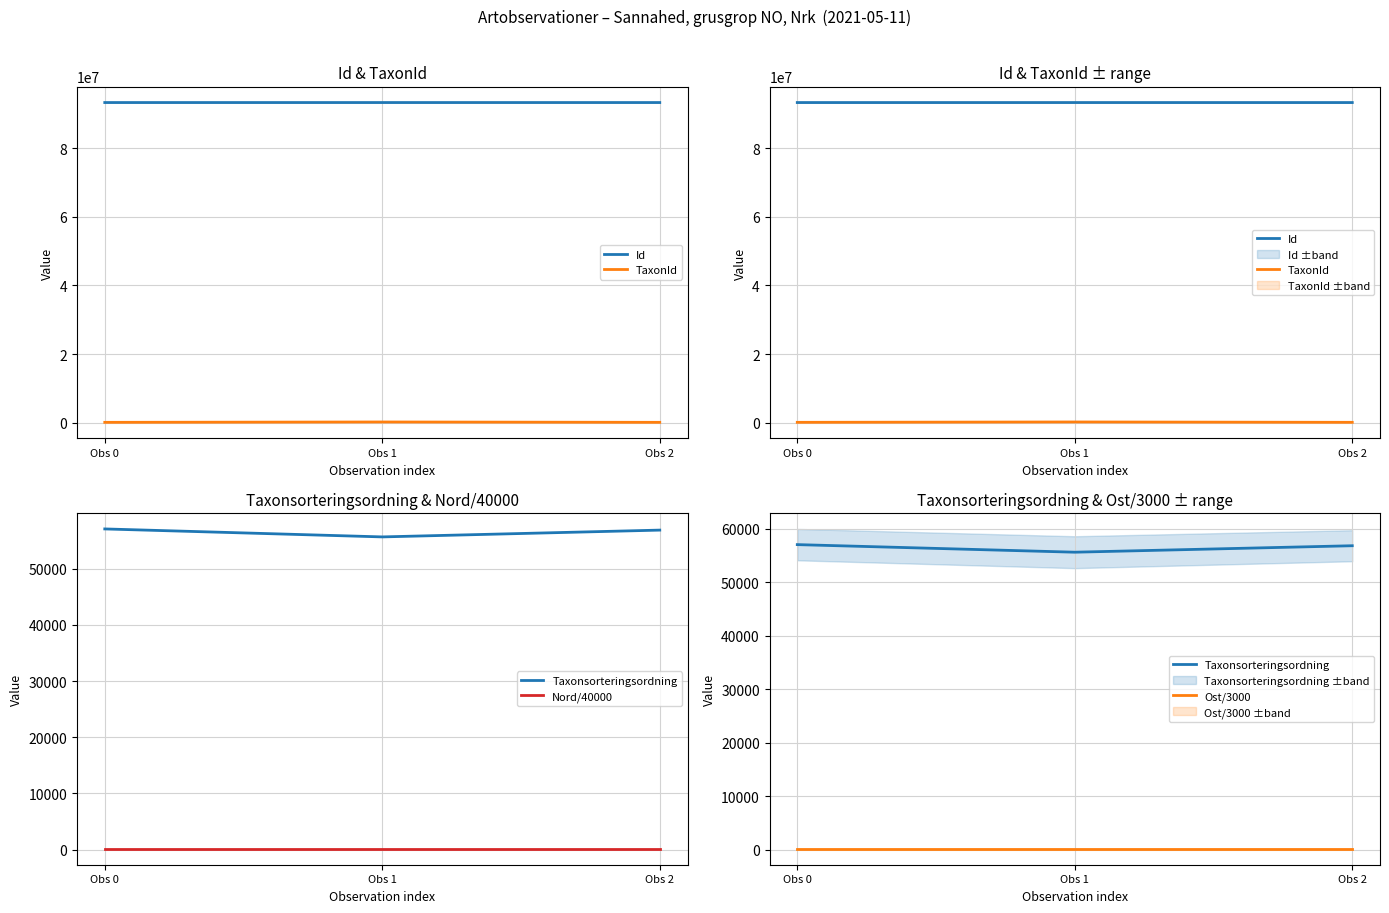

What is the maximum value shown in the chart?

93293539.0